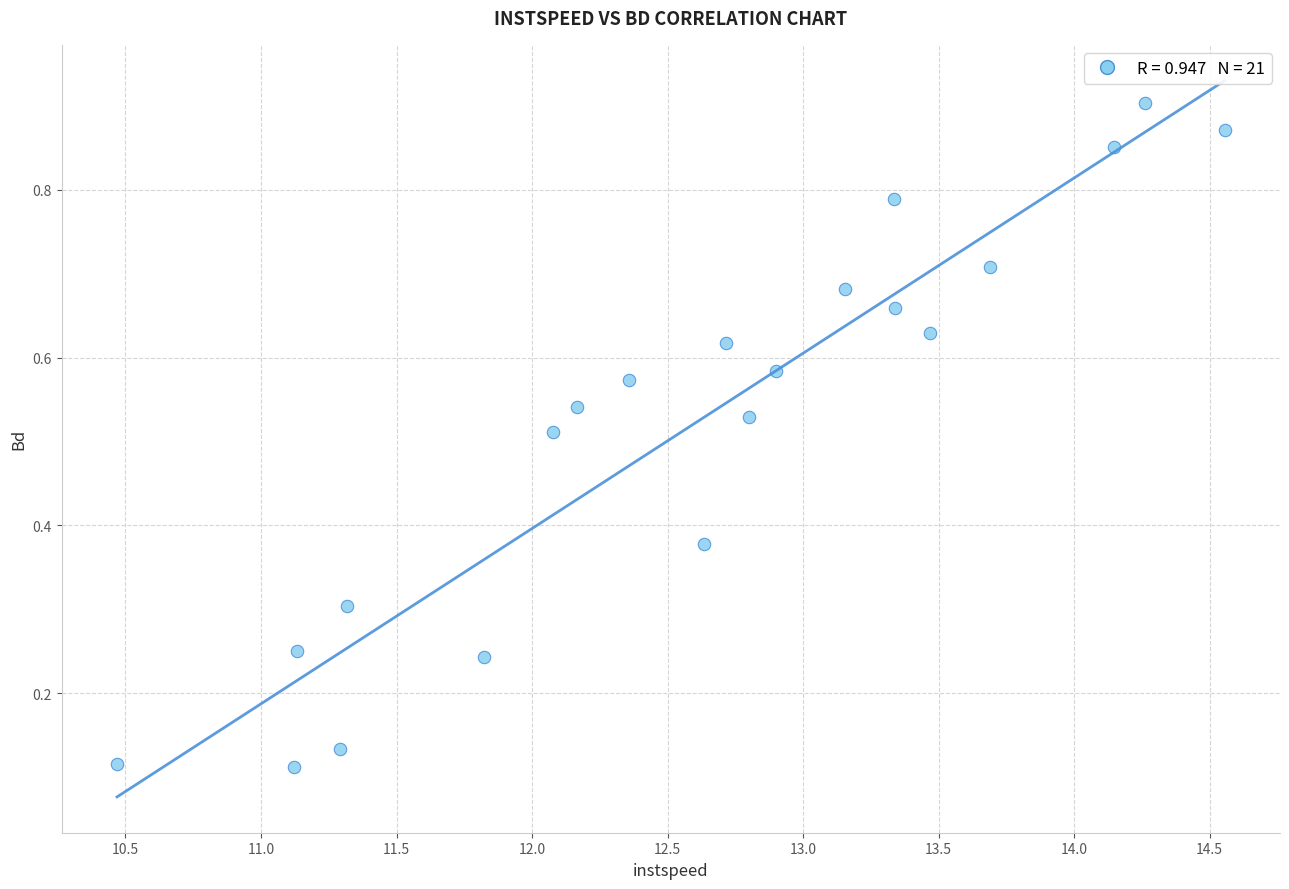

What is the range of X values (max minus min)?

4.1